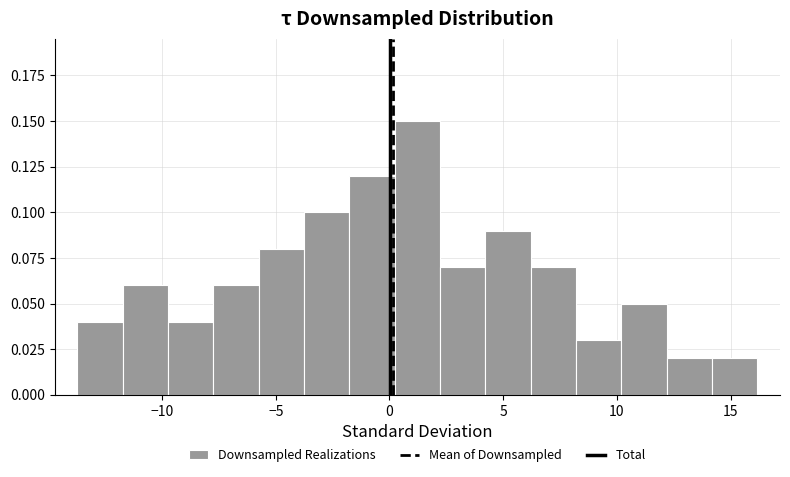

Around what value on the x-axis is the tallest bar? Give the approximate position of its centre, as read against the axis.

1.0